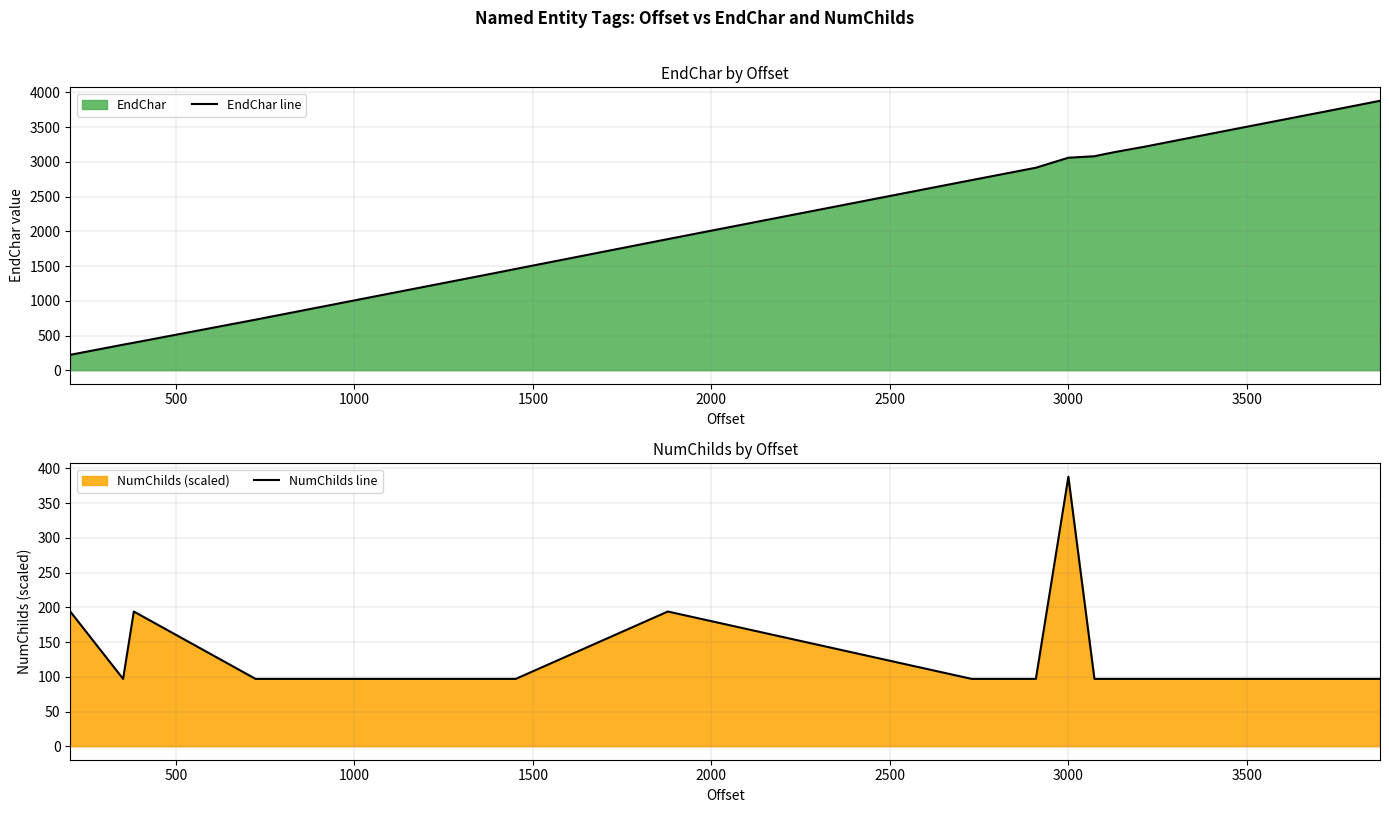

True or false: EndChar line and NumChilds line intersect in this chart.

False